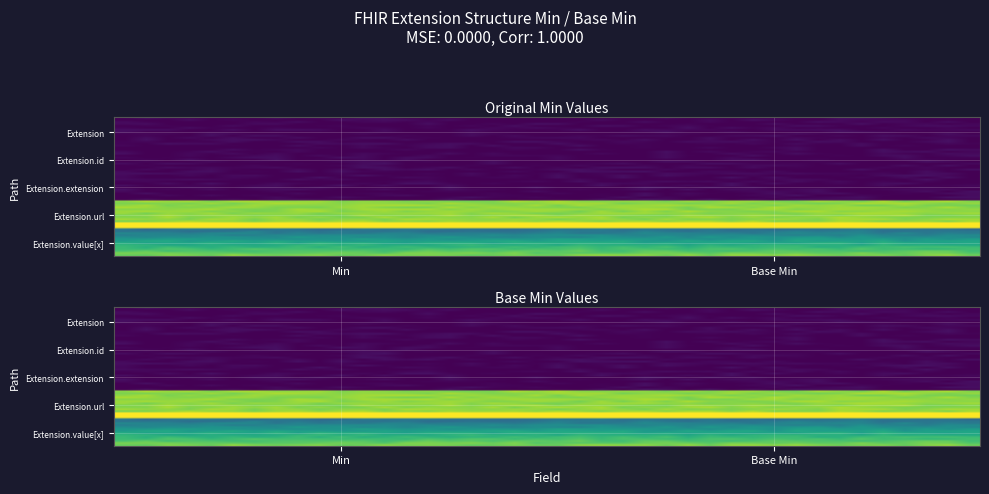

Is the value of Extension.url at Base Min greater than the value of Extension.value[x] at Base Min?

Yes